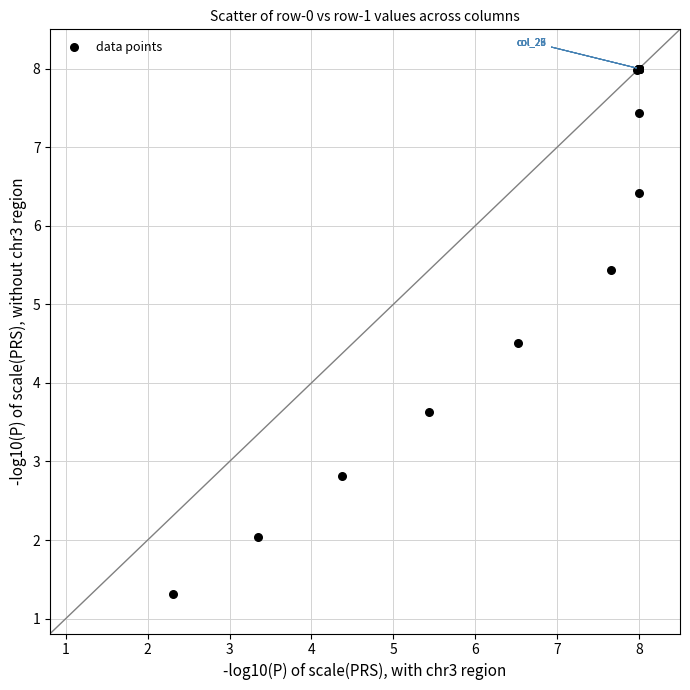

What Y value in the scatter plot is closest to 4?

3.6